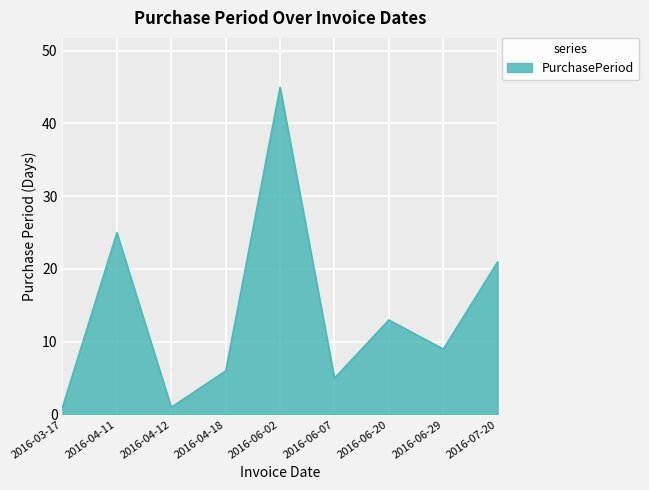

How many distinct data groups are displayed?

1